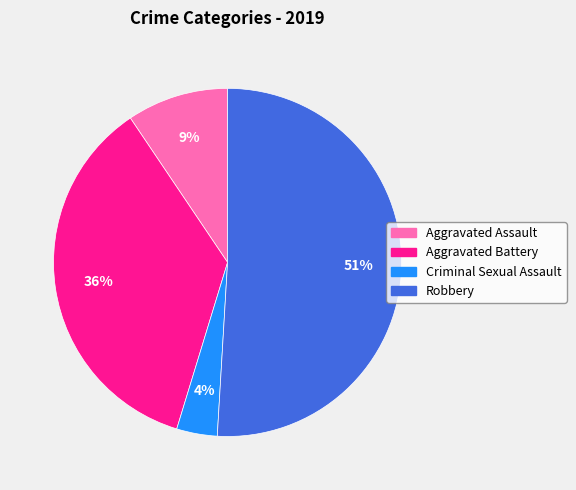

Is the sum of Criminal Sexual Assault and Aggravated Battery greater than half?

No